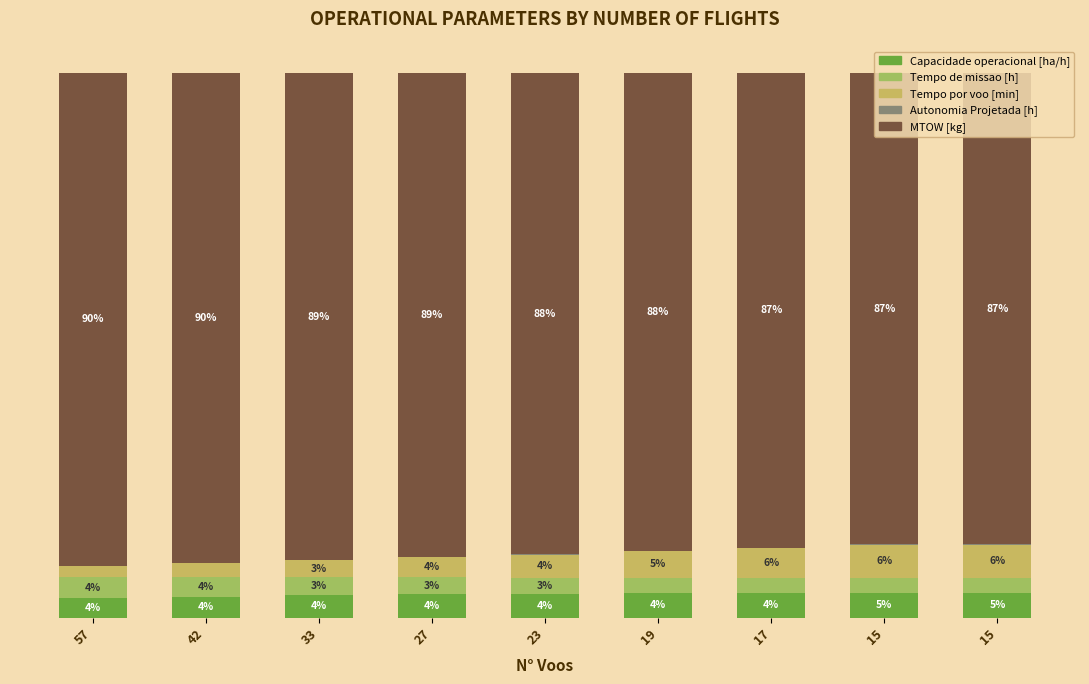

List the labels in order of Capacidade operacional [ha/h] value, smallest first.

57, 42, 33, 27, 23, 17, 19, 15, 15